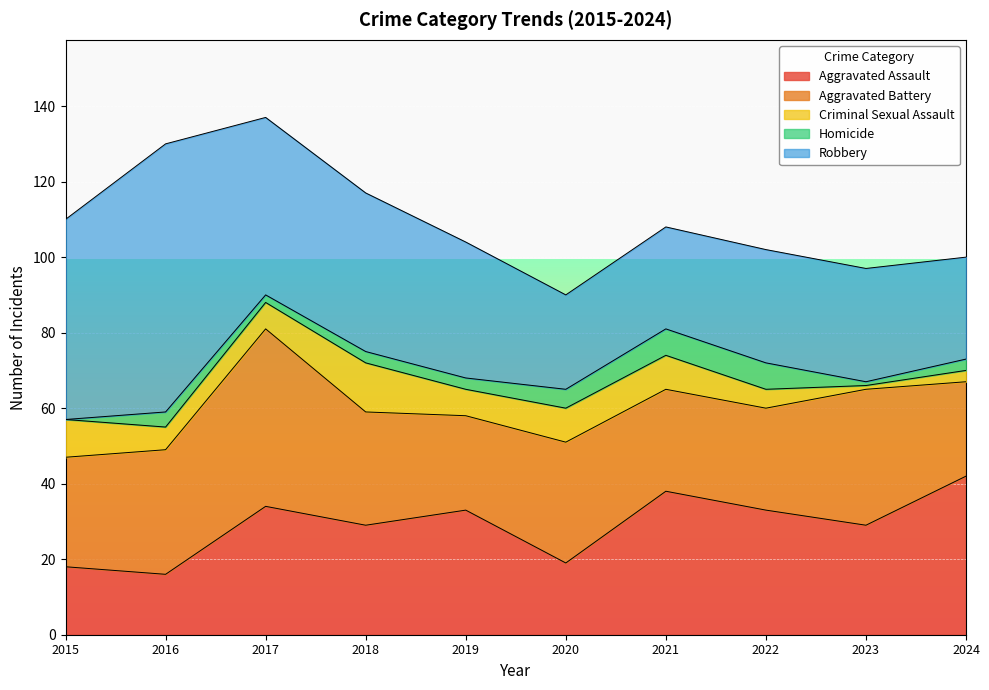

Reading left to right, extract all data points from this chart.

Aggravated Assault: 18	16	34	29	33	19	38	33	29	42
Aggravated Battery: 29	33	47	30	25	32	27	27	36	25
Criminal Sexual Assault: 10	6	7	13	7	9	9	5	1	3
Homicide: 0	4	2	3	3	5	7	7	1	3
Robbery: 53	71	47	42	36	25	27	30	30	27